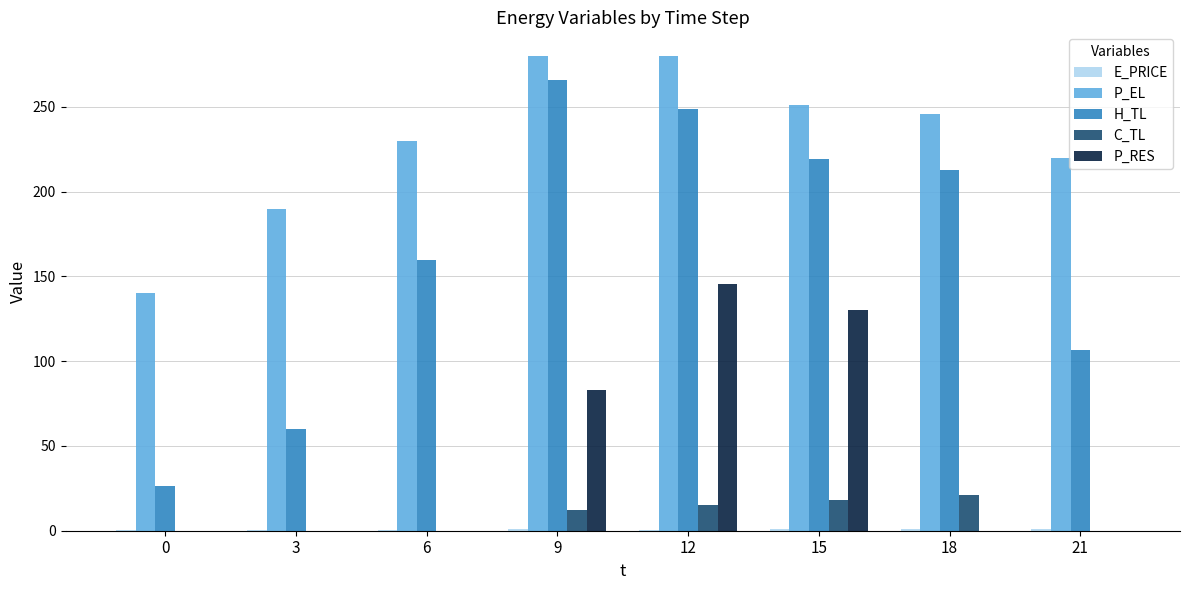

At which label is C_TL closest to 10?

9